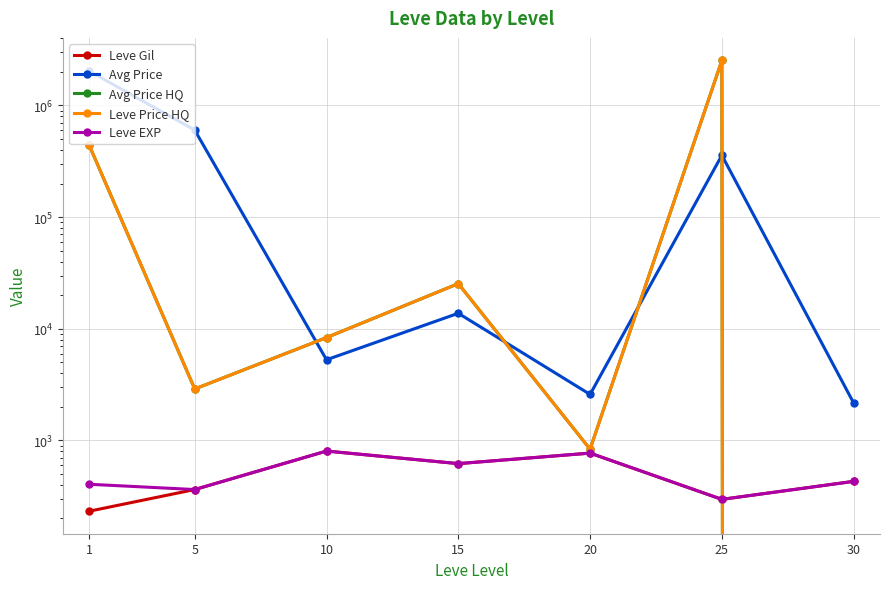

True or false: Leve EXP has a value of 195.3 at 10.

False